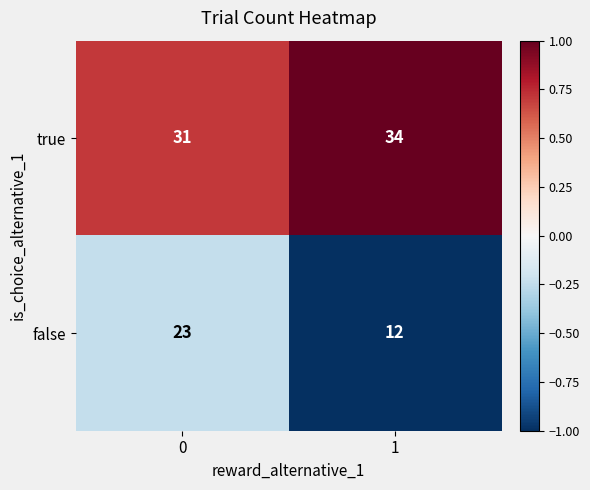

What is the greatest value displayed?

34